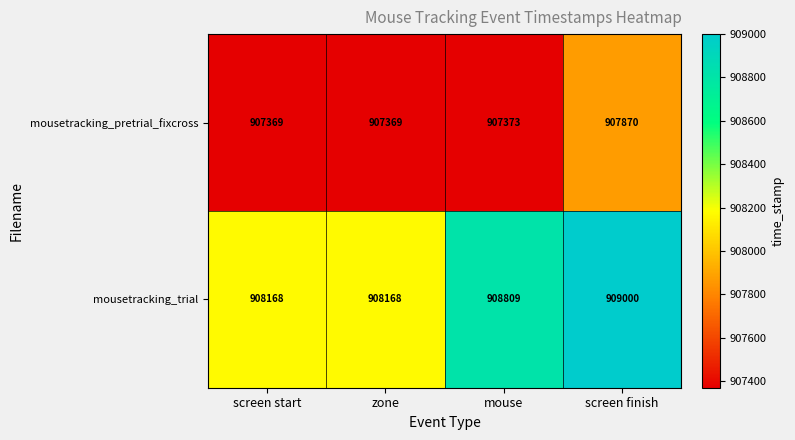

At mouse, list the series in order from largest to smallest.

mousetracking_trial, mousetracking_pretrial_fixcross